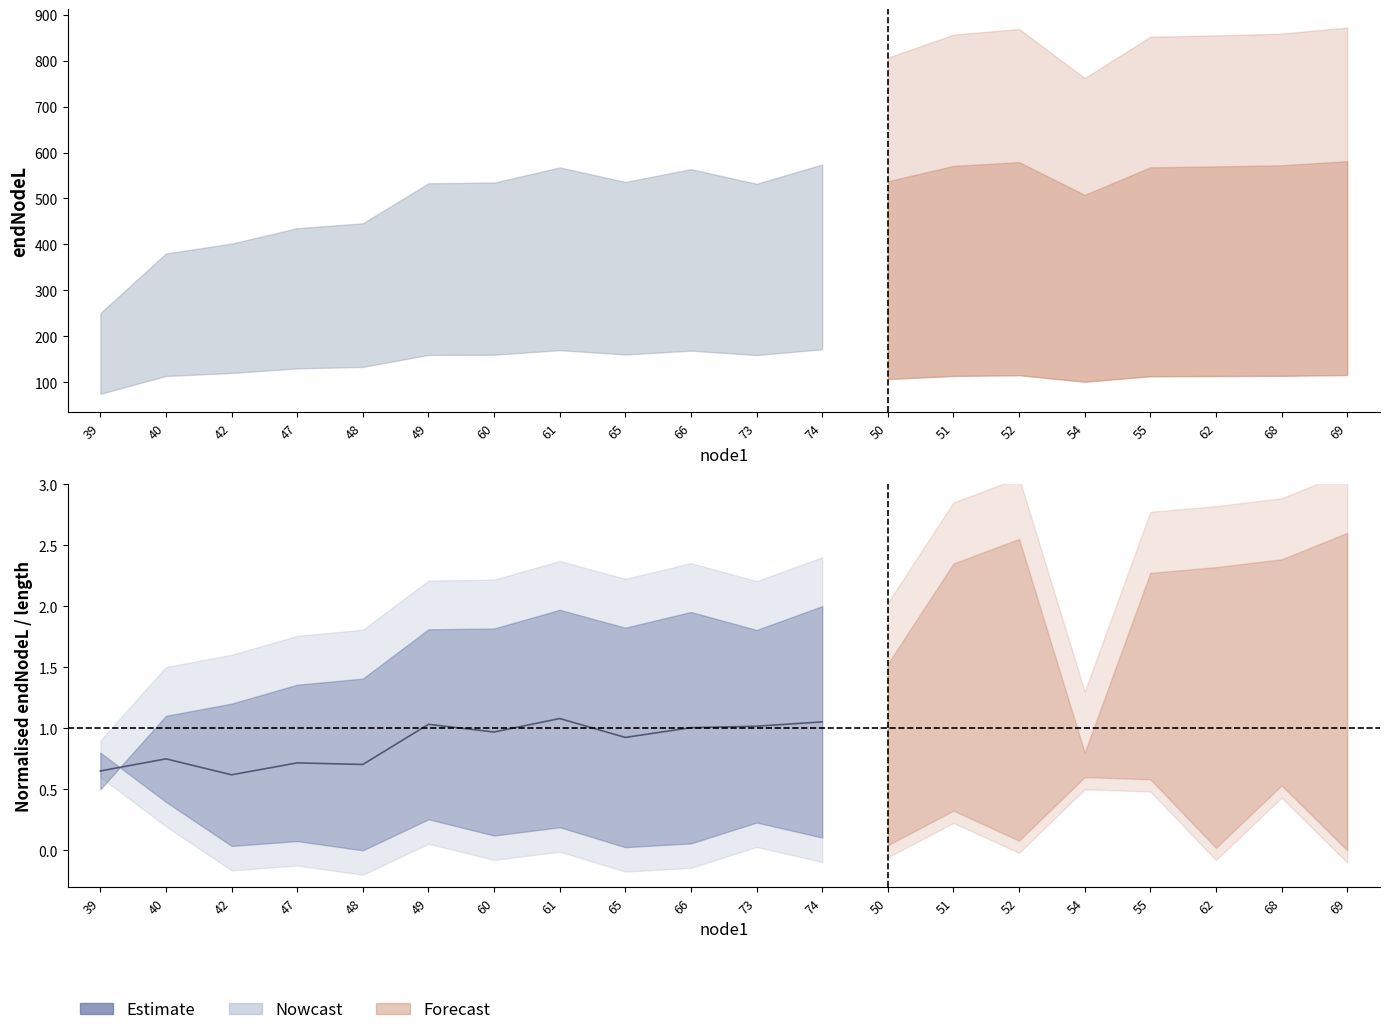

How many lines are shown in the chart?

1